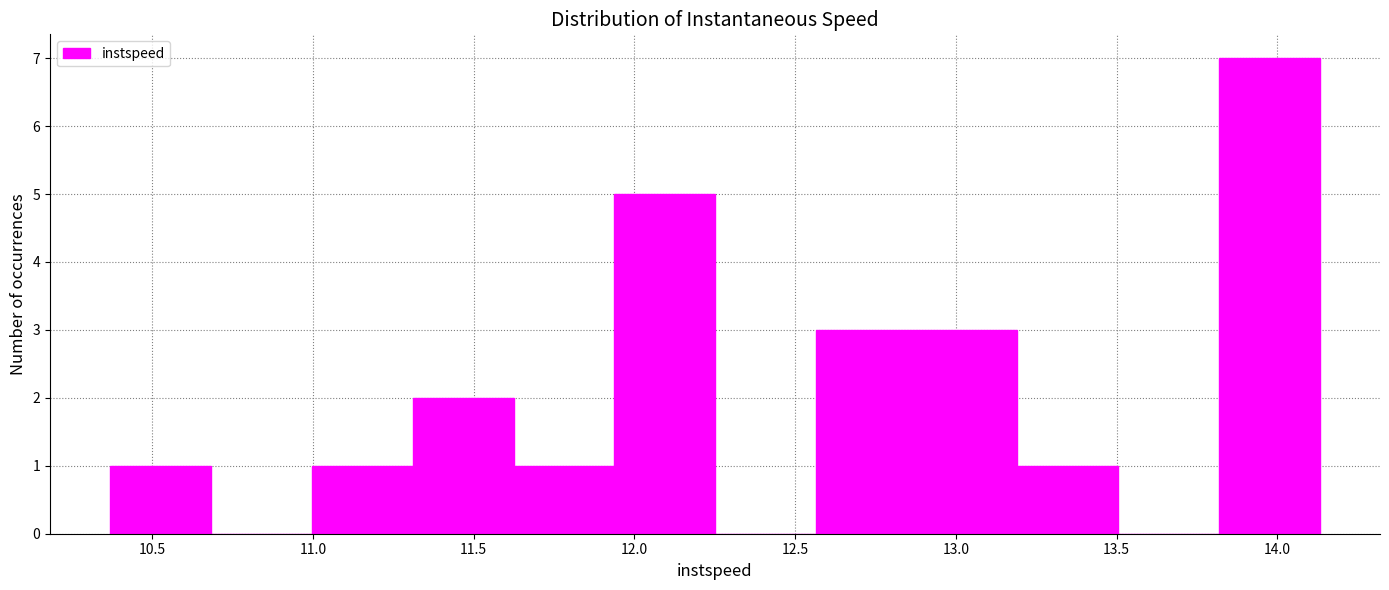

What is the height of the bar covering 11.30 to 11.60 on the x-axis? Neither the bar edges nor the heights are printed on the chart, so give them approximately, as read against the axes.

2